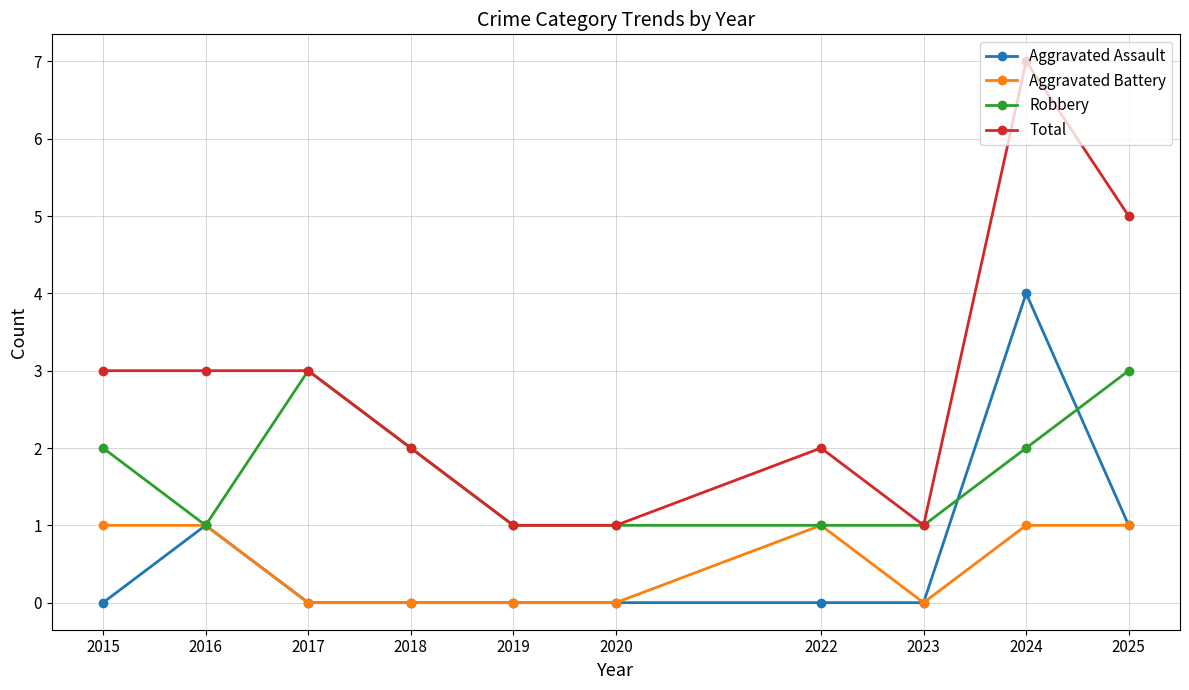

What is the value of the Total point at the 6th from the left?

1